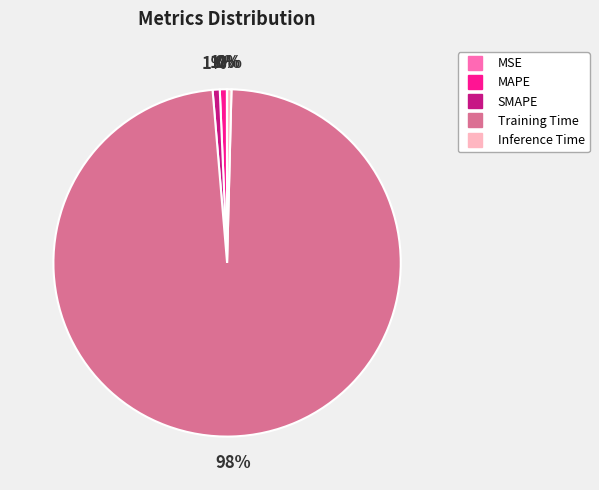

Which slice is the largest?

Training Time